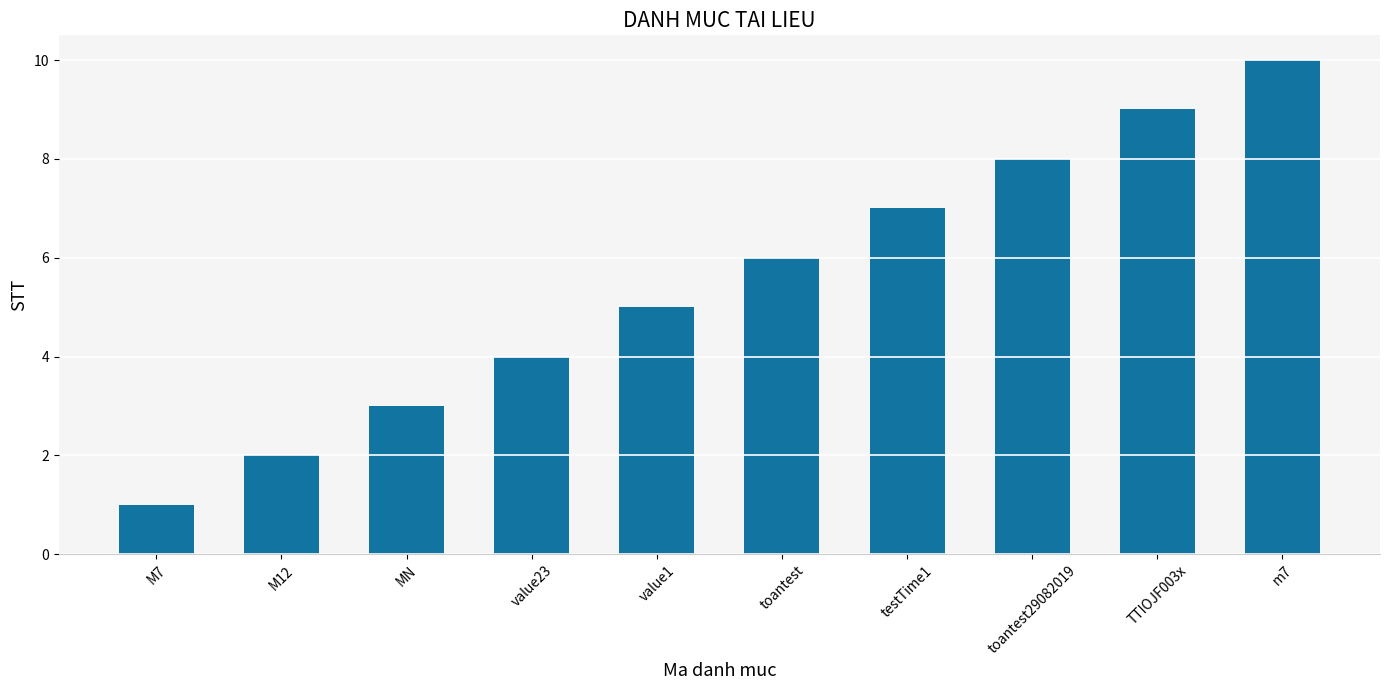

Which category has the highest value across all series?

m7